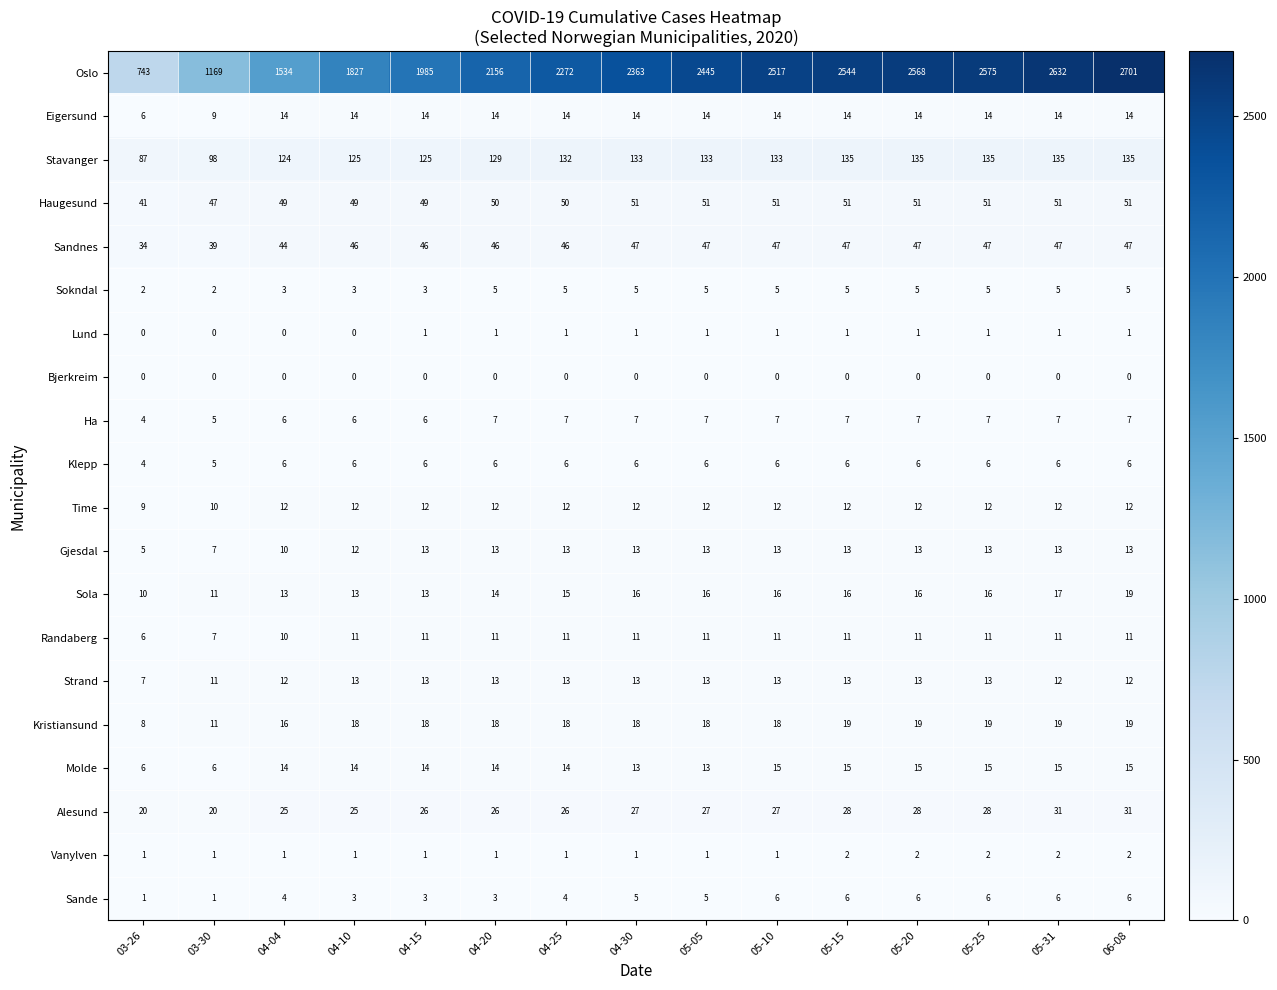

What is the difference between the maximum and second lowest values in the Stavanger series?

37